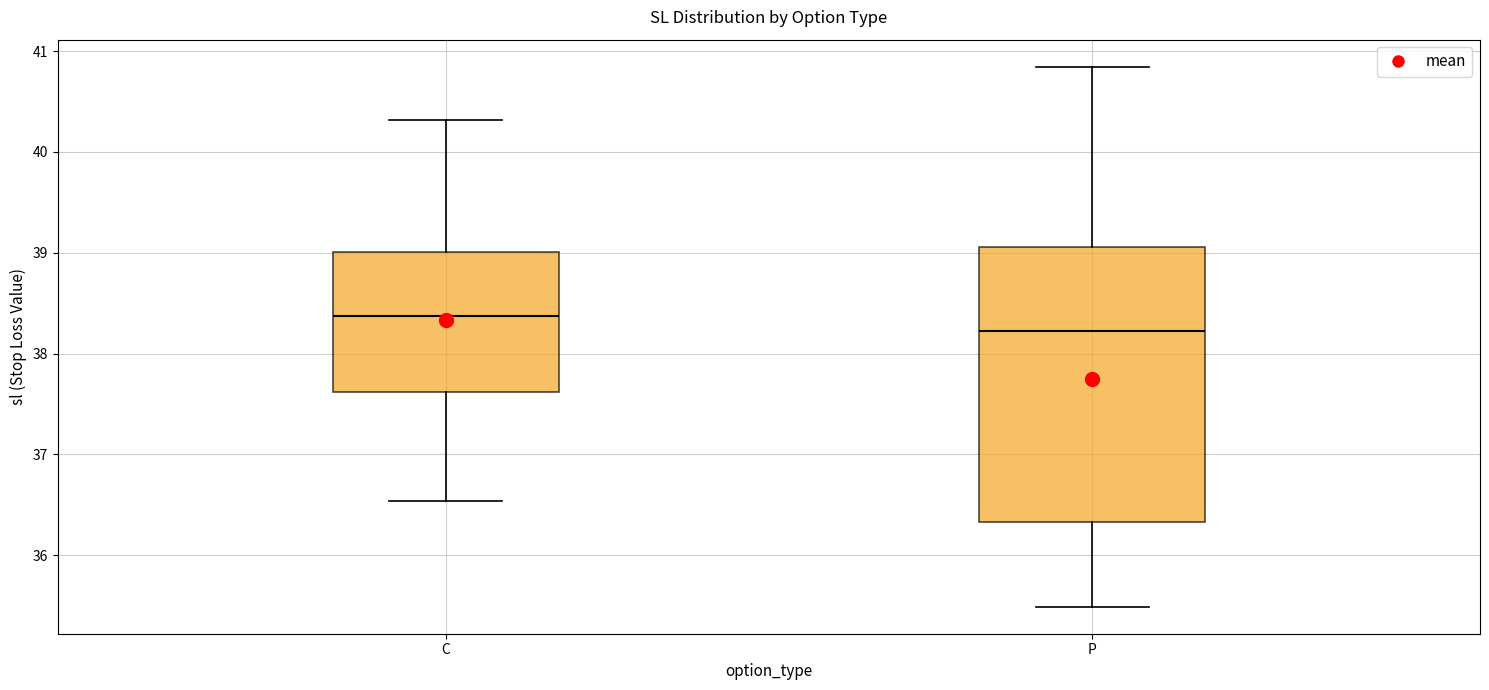

Which box has the lowest median line?

P